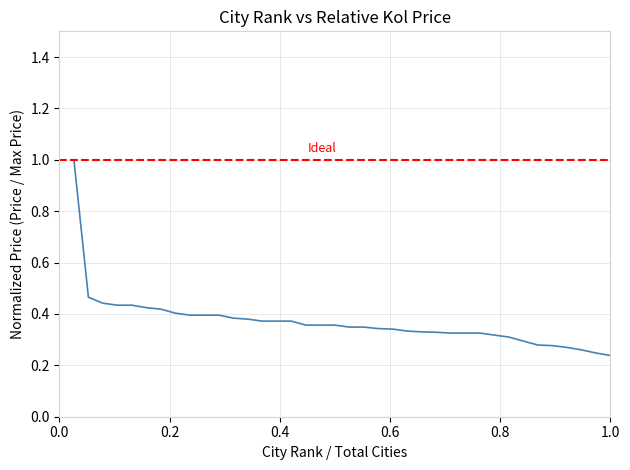

The value at 16 is 0.4. True or false?

True